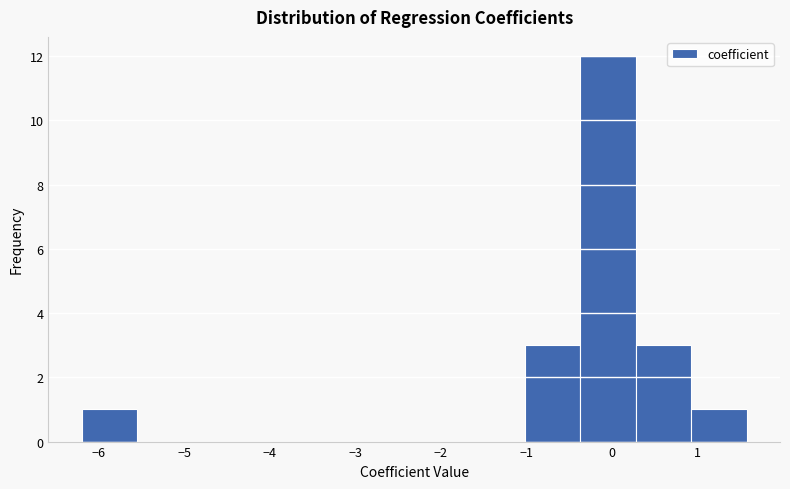

Reading left to right, transcribe this chart: for each bar, give the range it covers on the x-axis and its height. Neither the bar edges nor the heights are printed on the chart, so give them approximately, as read against the axes.

-6.2 to -5.5: 1
-5.5 to -4.9: 0
-4.9 to -4.3: 0
-4.3 to -3.6: 0
-3.6 to -3.0: 0
-3.0 to -2.3: 0
-2.3 to -1.7: 0
-1.7 to -1.0: 0
-1.0 to -0.4: 3
-0.4 to 0.3: 12
0.3 to 0.9: 3
0.9 to 1.6: 1